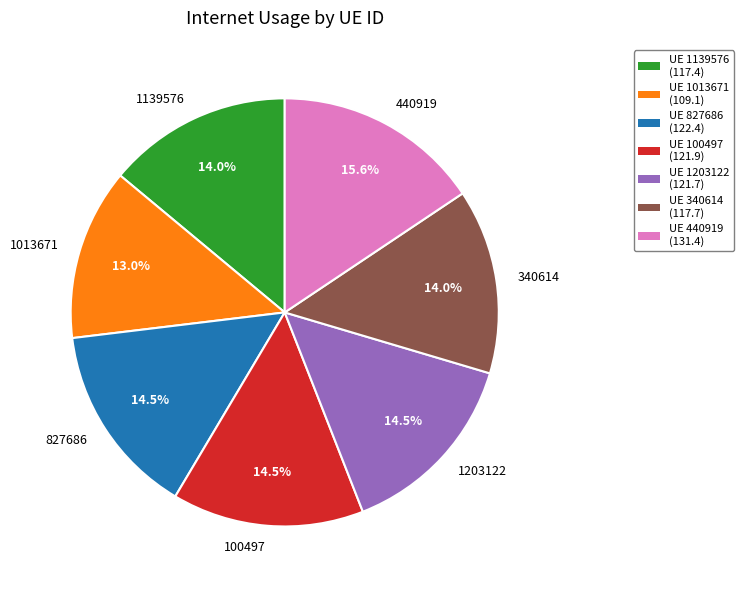

What is the largest slice in the pie chart?

440919